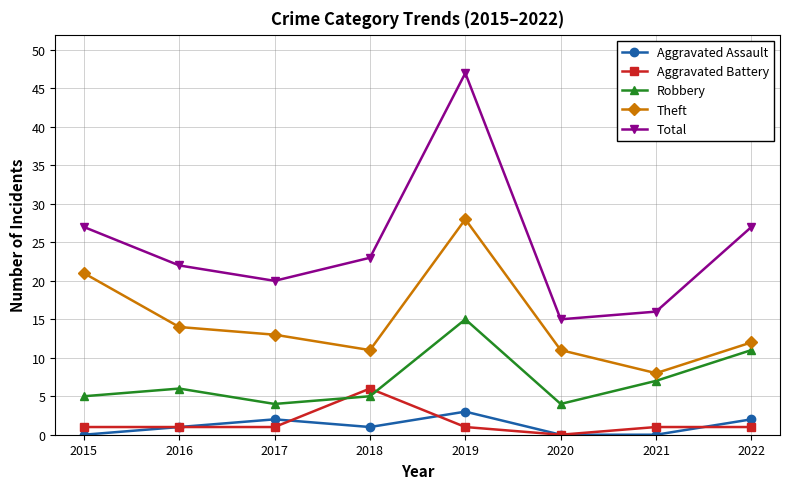

Reading left to right, extract all data points from this chart.

Aggravated Assault: 0	1	2	1	3	0	0	2
Aggravated Battery: 1	1	1	6	1	0	1	1
Robbery: 5	6	4	5	15	4	7	11
Theft: 21	14	13	11	28	11	8	12
Total: 27	22	20	23	47	15	16	27